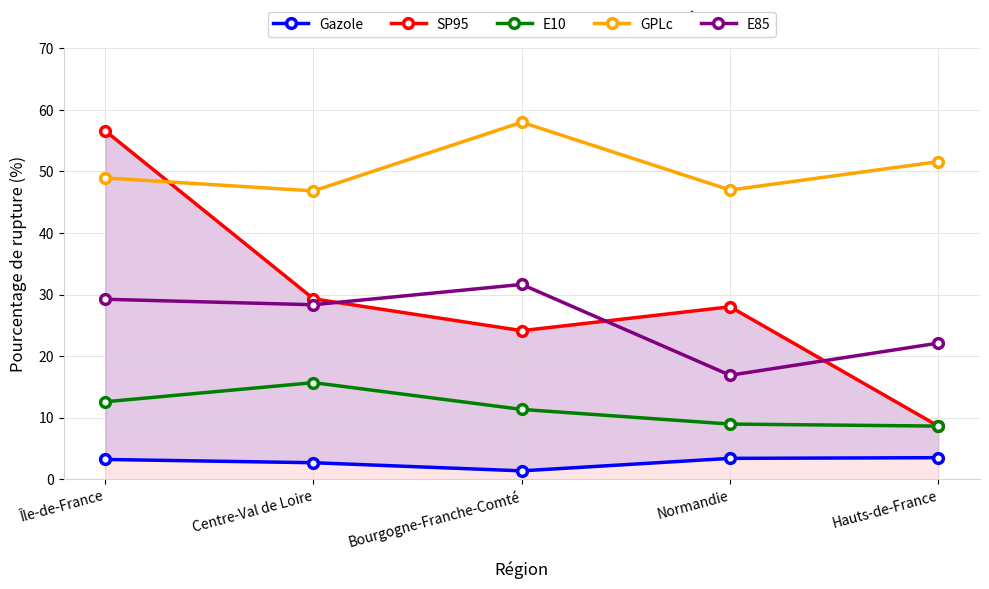

How many times do SP95 and GPLc cross each other?

1